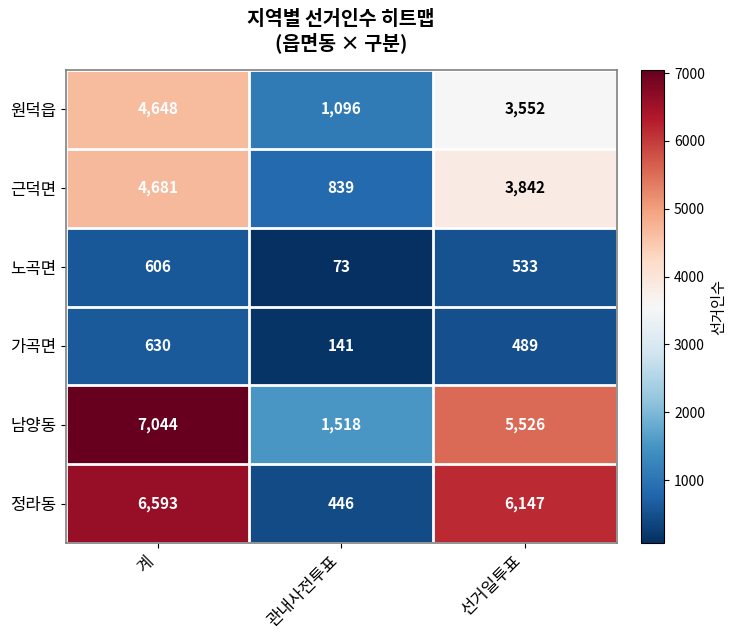

At which category is the sum across all series the highest?

계